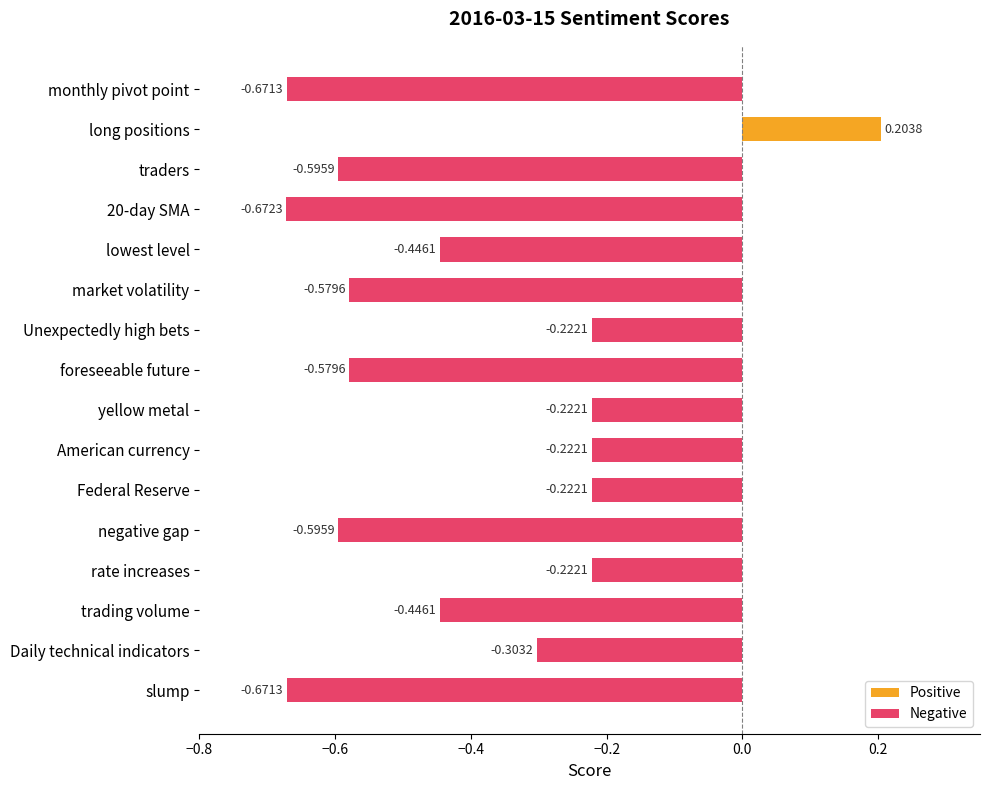

What is the sum of all values?

-6.5